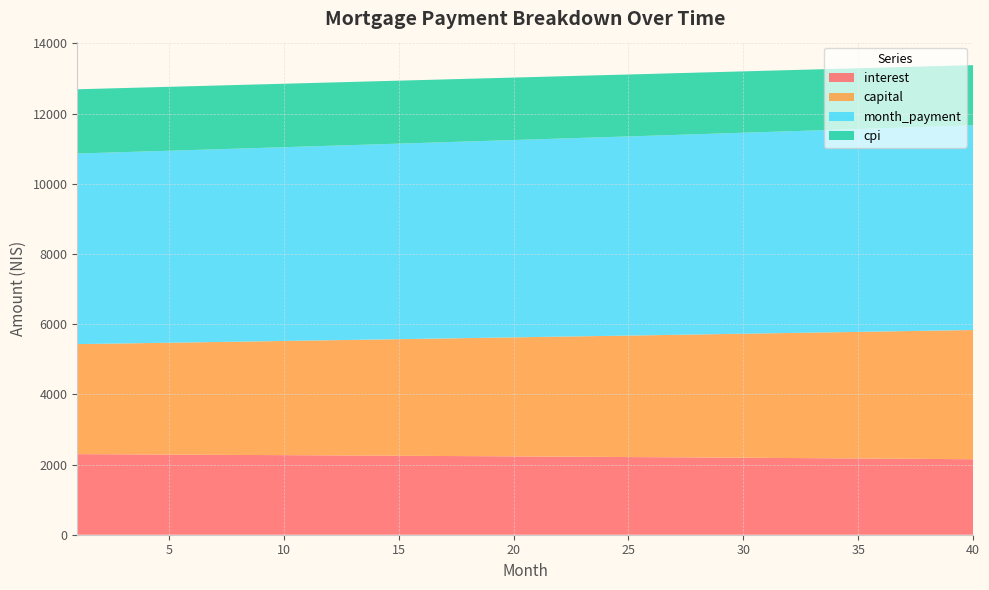

Reading left to right, what are all the values shown in this chart?

interest: 1=2295.9	2=2292.9	3=2289.8	4=2286.8	5=2283.7	6=2280.6	7=2277.4	8=2274.2	9=2270.9	10=2267.7	11=2264.4	12=2261.0	13=2257.6	14=2254.2	15=2250.7	16=2247.2	17=2243.7	18=2240.1	19=2236.5	20=2232.8	21=2229.2	22=2225.4	23=2221.7	24=2217.8	25=2213.1	26=2210.1	27=2206.2	28=2202.2	29=2198.2	30=2194.2	31=2190.1	32=2185.9	33=2181.8	34=2177.6	35=2173.3	36=2169.0	37=2164.7	38=2160.3	39=2155.8	40=2151.4
capital: 1=3135.7	2=3148.7	3=3161.7	4=3174.7	5=3187.8	6=3201.0	7=3214.2	8=3227.5	9=3240.8	10=3254.2	11=3267.7	12=3281.1	13=3294.7	14=3308.3	15=3321.9	16=3335.7	17=3349.4	18=3363.3	19=3377.2	20=3391.1	21=3405.1	22=3419.2	23=3433.3	24=3447.5	25=3461.7	26=3475.1	27=3490.3	28=3504.8	29=3519.2	30=3533.8	31=3548.4	32=3563.0	33=3577.7	34=3592.5	35=3607.3	36=3622.2	37=3637.2	38=3652.2	39=3667.3	40=3682.4
month_payment: 1=5431.6	2=5441.6	3=5451.5	4=5461.5	5=5471.5	6=5481.6	7=5491.6	8=5501.7	9=5511.8	10=5521.9	11=5532.0	12=5542.1	13=5552.3	14=5562.5	15=5572.7	16=5582.9	17=5593.1	18=5603.4	19=5613.7	20=5624.0	21=5634.3	22=5644.6	23=5654.9	24=5665.3	25=5675.7	26=5686.1	27=5696.5	28=5707.0	29=5717.4	30=5727.9	31=5738.4	32=5748.9	33=5759.5	34=5770.0	35=5780.6	36=5791.2	37=5801.8	38=5812.5	39=5823.1	40=5833.8
cpi: 1=1831.0	2=1828.5	3=1826.1	4=1823.6	5=1821.1	6=1818.6	7=1816.0	8=1813.4	9=1810.8	10=1808.2	11=1805.5	12=1802.8	13=1800.1	14=1797.3	15=1794.5	16=1791.7	17=1788.8	18=1785.9	19=1783.0	20=1780.1	21=1777.1	22=1774.1	23=1771.0	24=1768.0	25=1764.8	26=1761.7	27=1758.5	28=1755.3	29=1752.1	30=1748.8	31=1745.5	32=1742.2	33=1738.8	34=1735.5	35=1732.0	36=1728.5	37=1725.0	38=1721.5	39=1718.0	40=1714.3